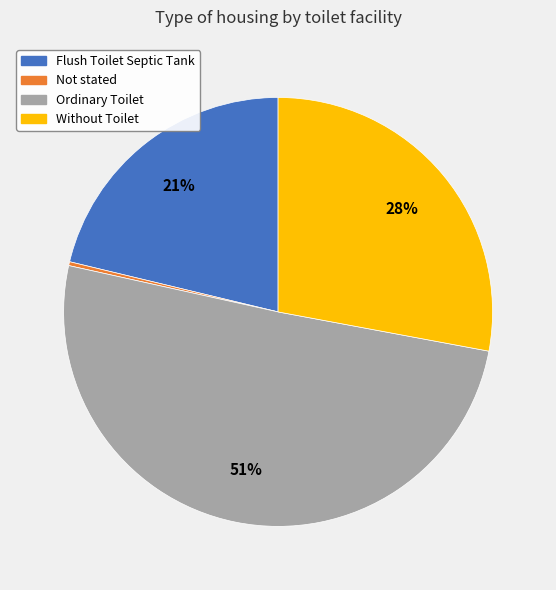

What percentage is the Ordinary Toilet slice, to the nearest percent?

51%